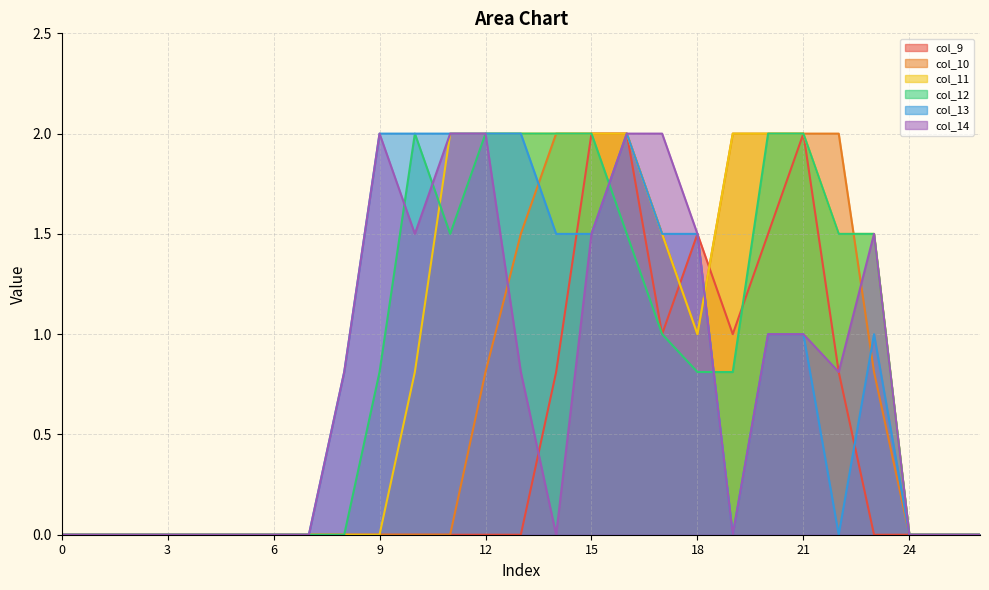

What are all the series names shown in the legend?

col_9, col_10, col_11, col_12, col_13, col_14